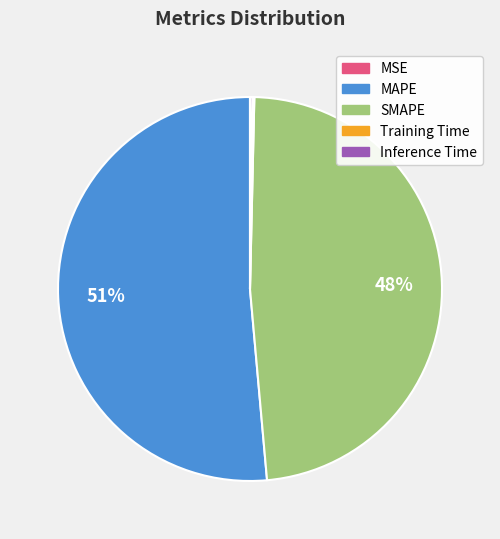

The SMAPE slice represents 57% of the pie. True or false?

False